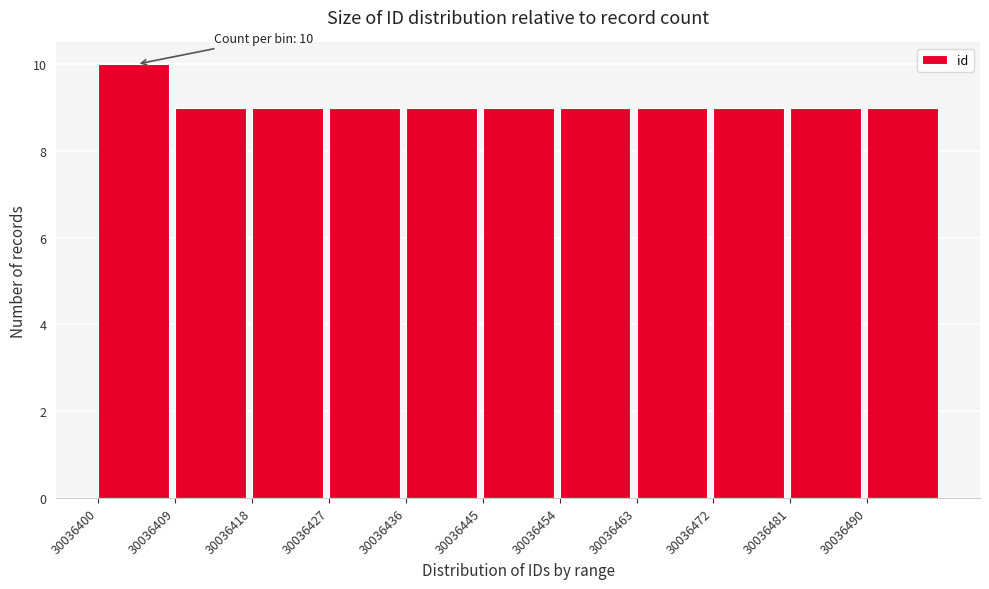

Which range on the x-axis has the tallest bar?

30036400 to 30036409